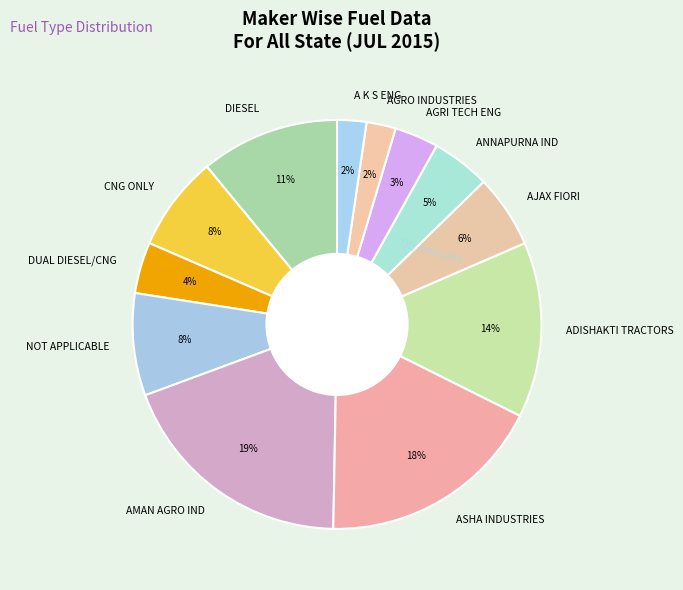

What percentage is the DIESEL slice, to the nearest percent?

11%